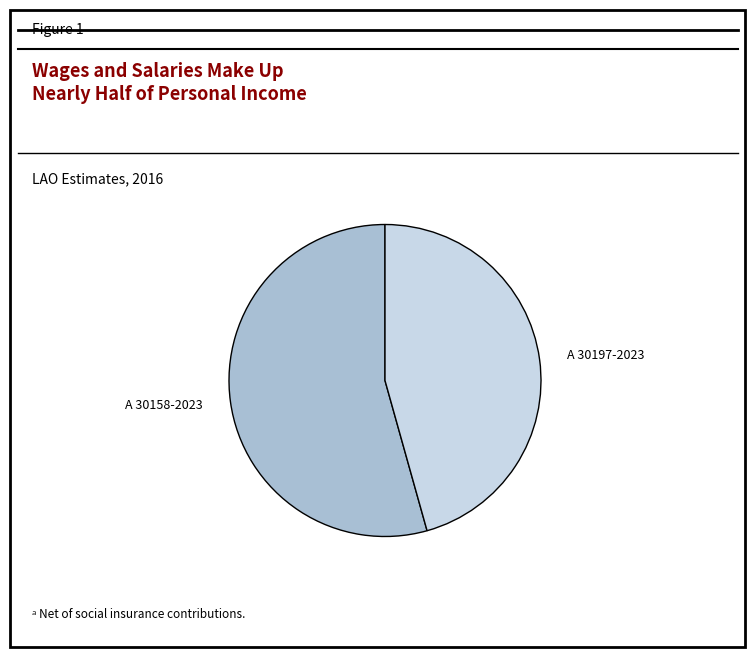

What is the smallest slice in the pie chart?

A 30197-2023